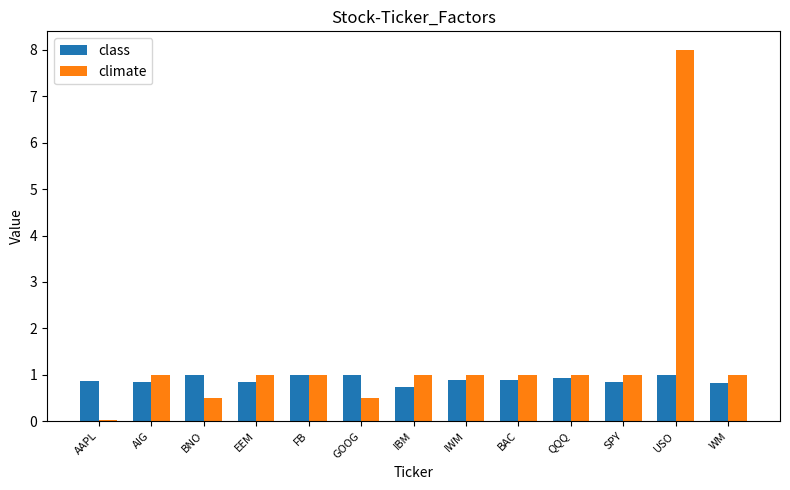

How many bars are there in total?

26